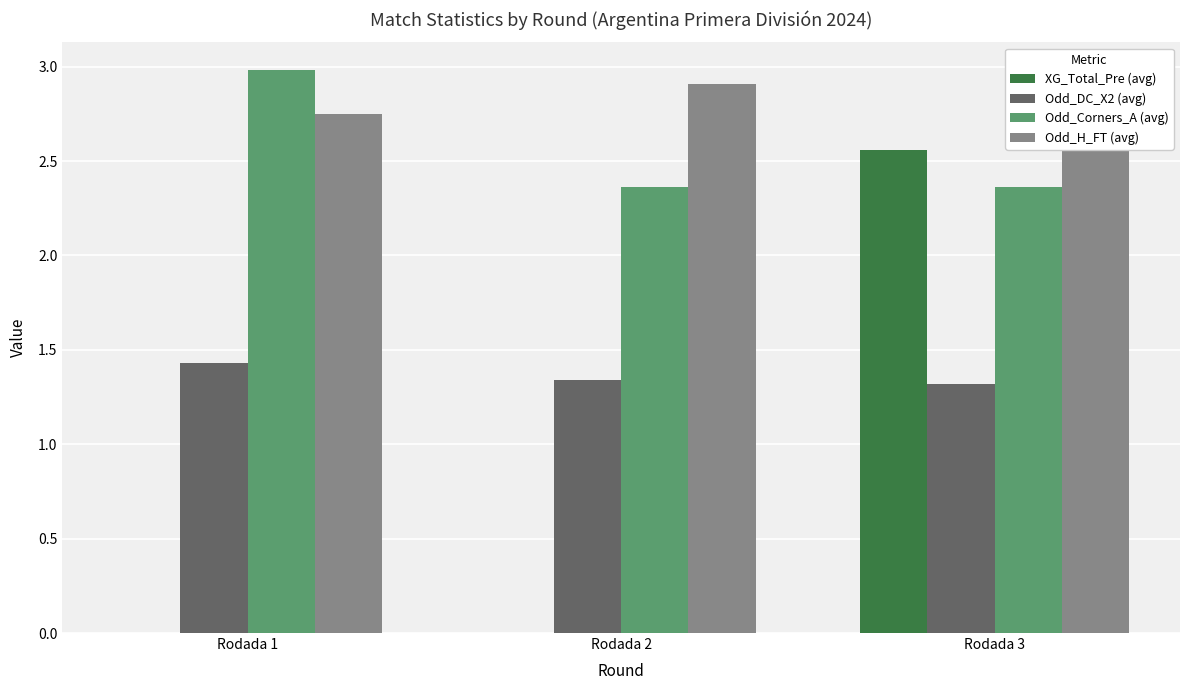

Is the value of Odd_H_FT (avg) at Rodada 2 greater than the value of Odd_Corners_A (avg) at Rodada 1?

No